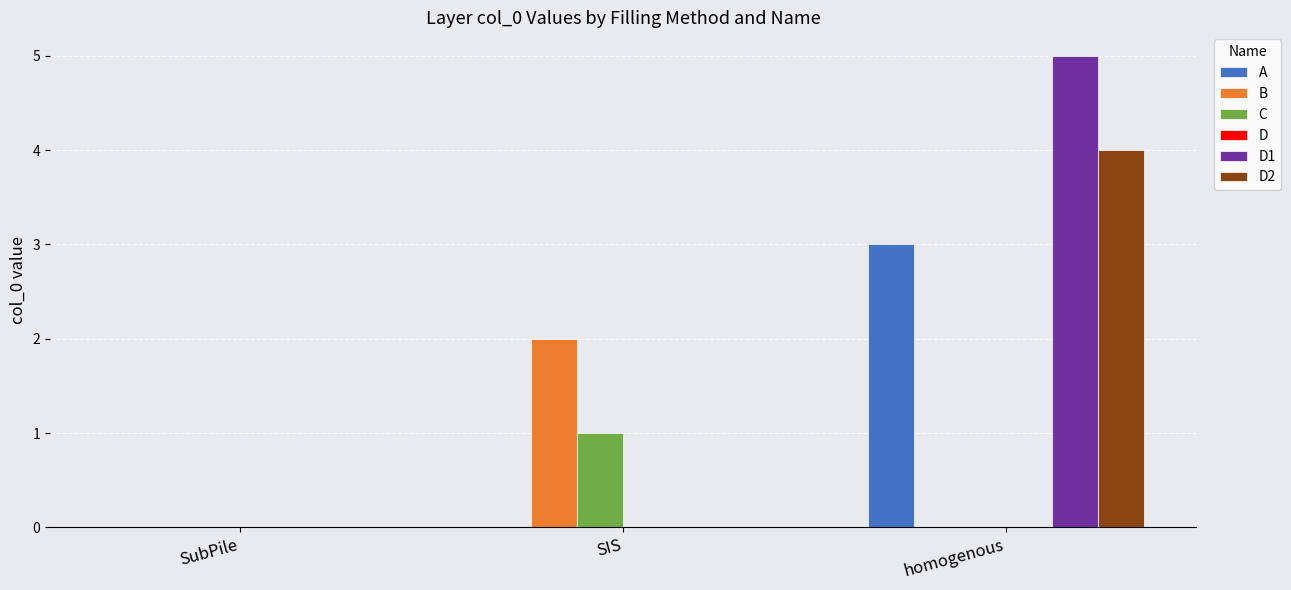

Which series changed the most between SubPile and homogenous?

D1